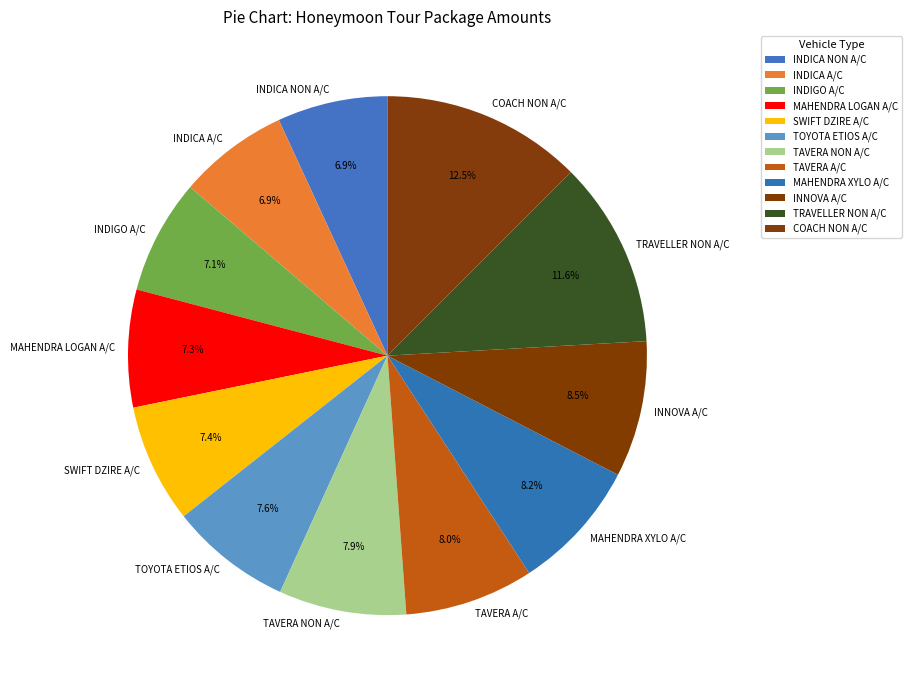

What percentage is NOT represented by COACH NON A/C?

87.5%